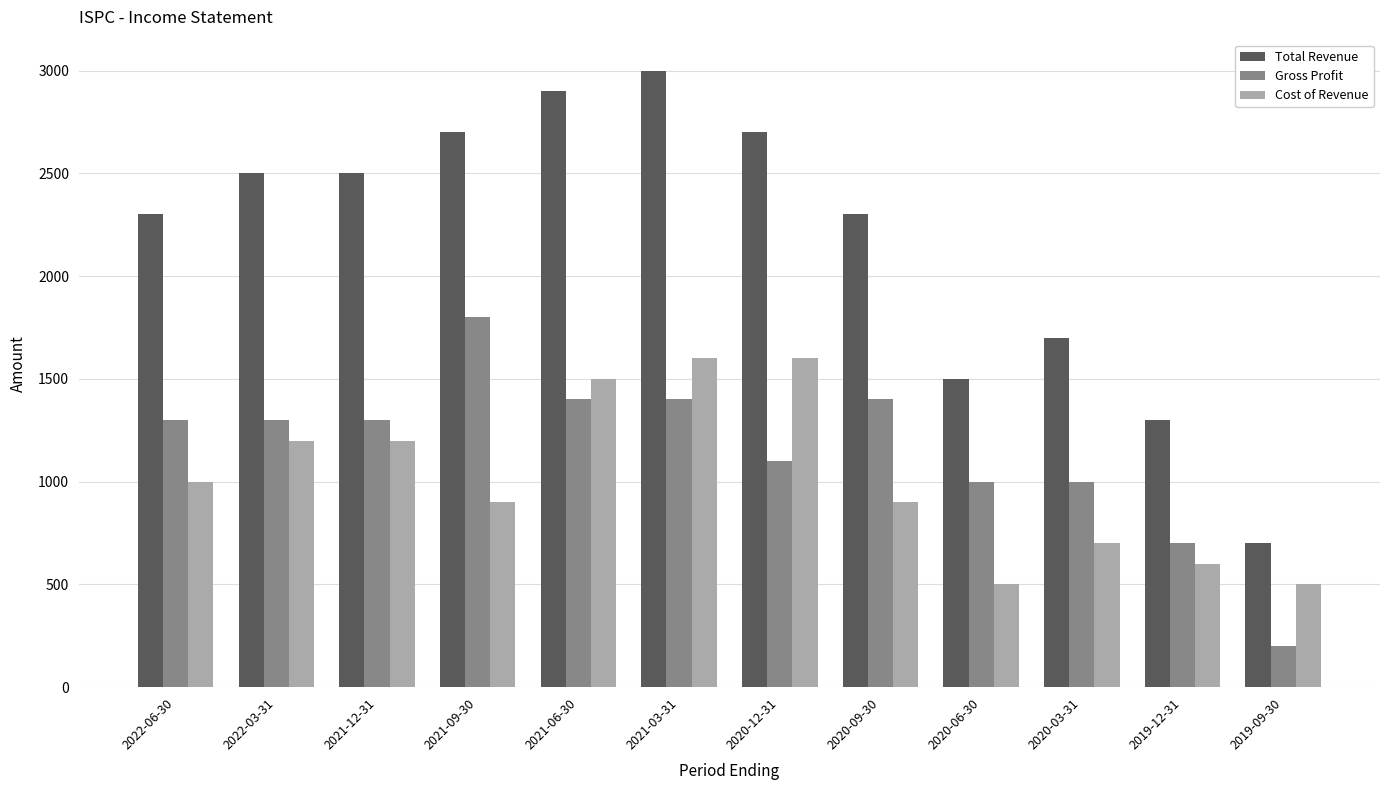

What is the difference between the maximum and minimum values in the Gross Profit series?

1600